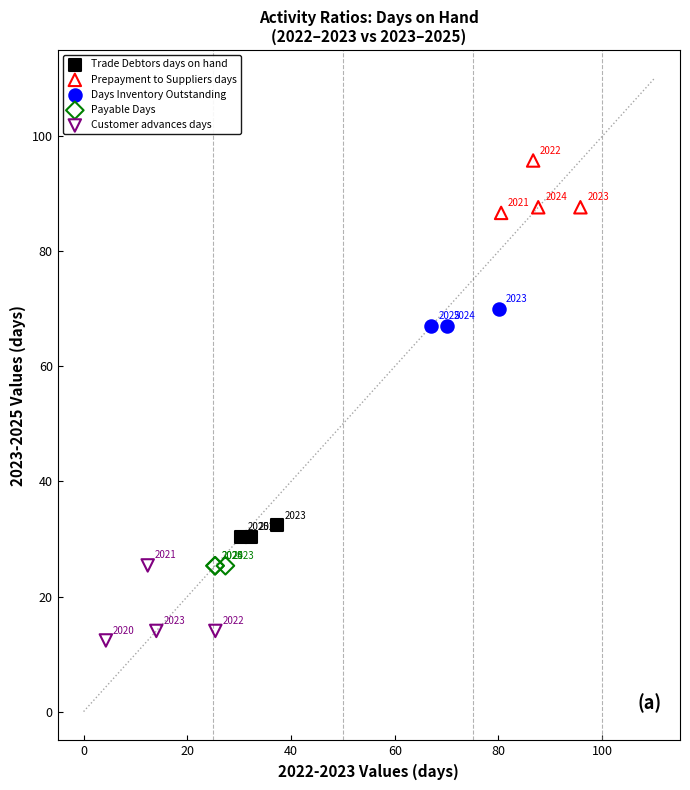

Which series reaches the minimum Y coordinate?

Customer advances days